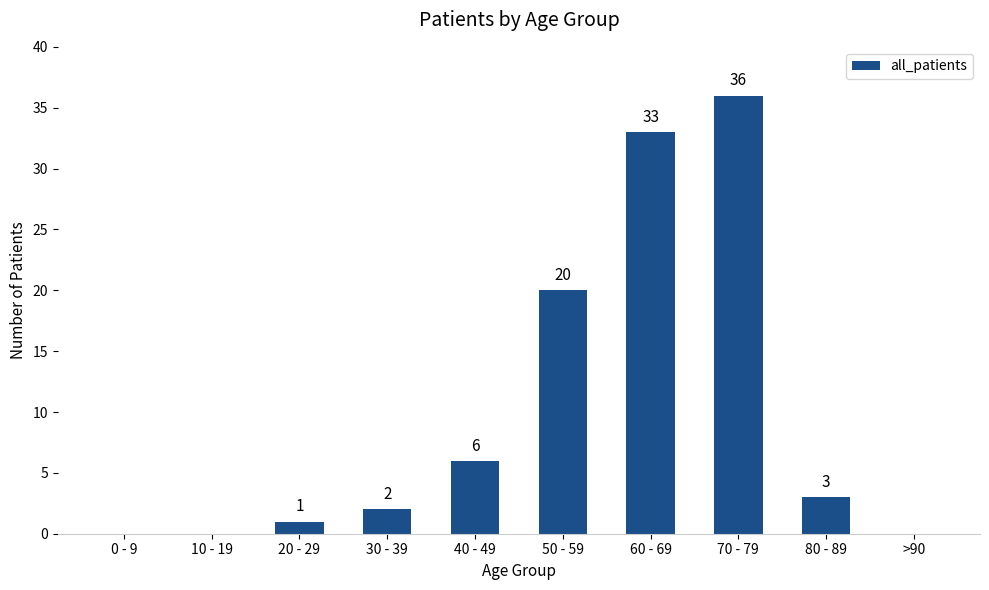

Reading left to right, extract all data points from this chart.

0	0	1	2	6	20	33	36	3	0